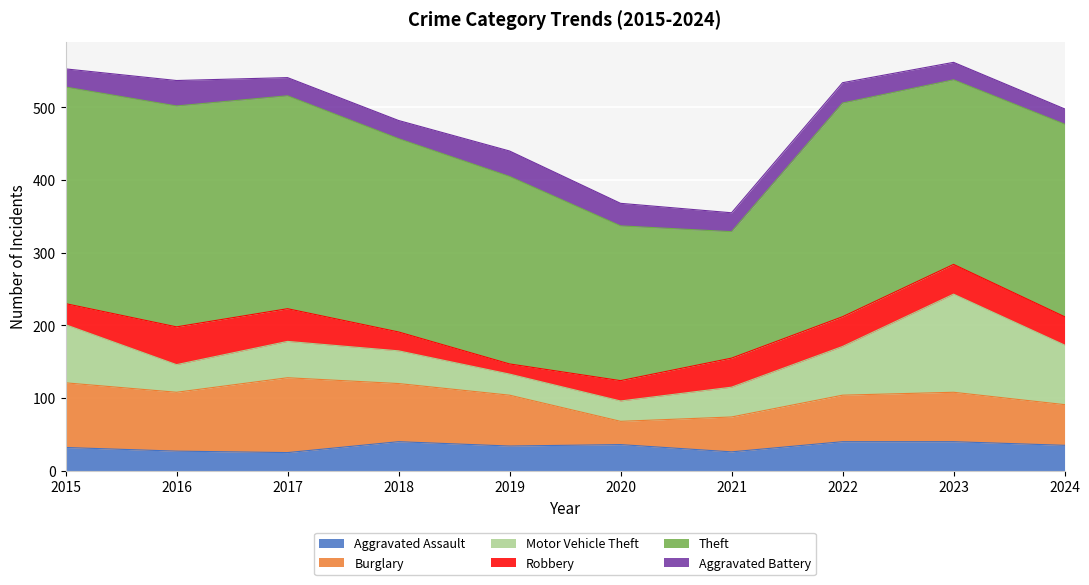

At which category is the sum across all series the highest?

2023